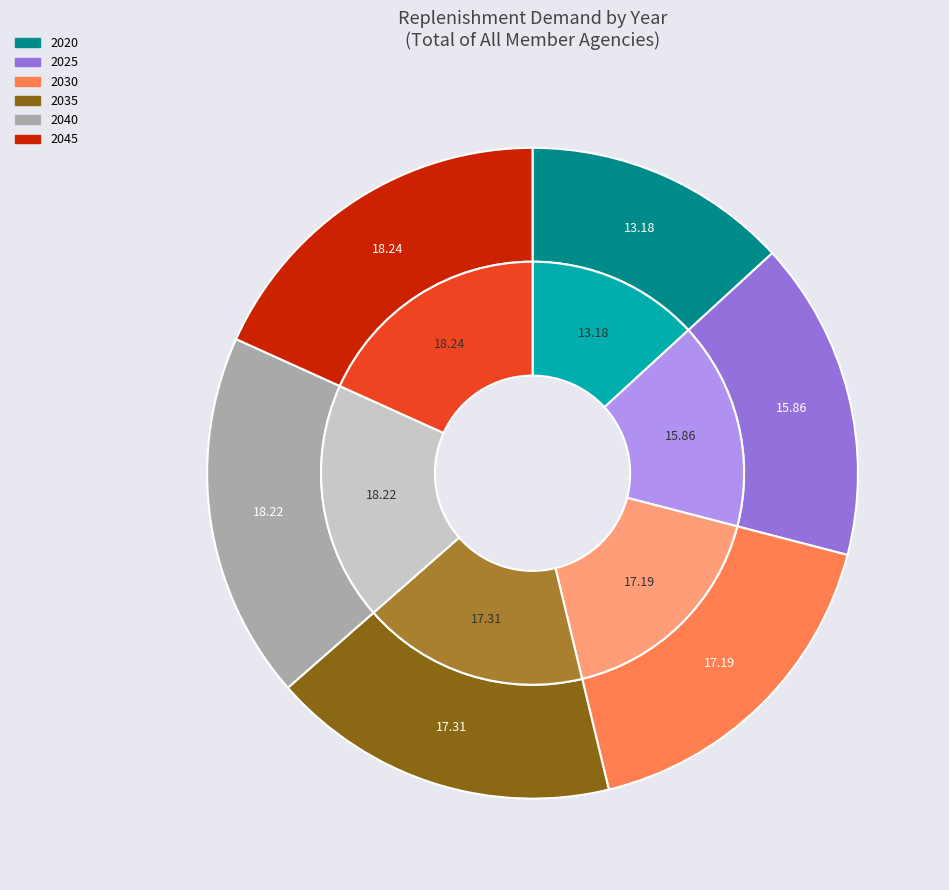

Does any single category account for the majority?

No